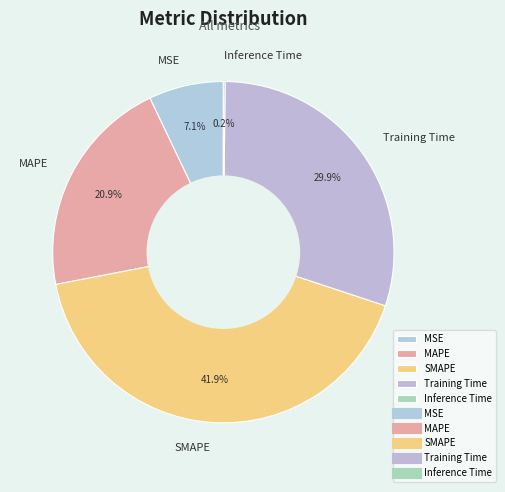

Does any single category account for the majority?

No